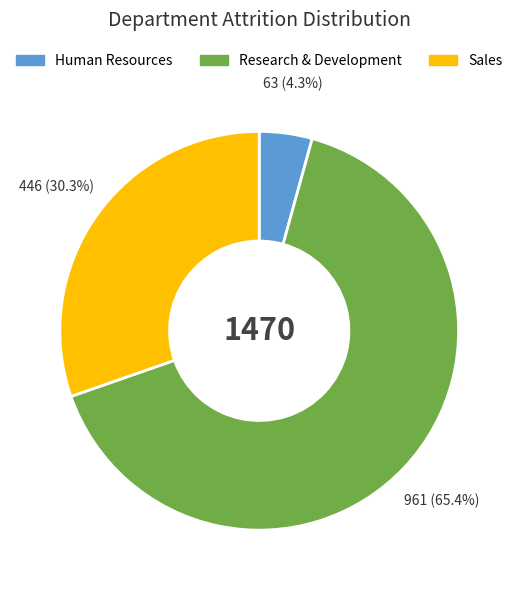

Count the number of slices in the pie.

3